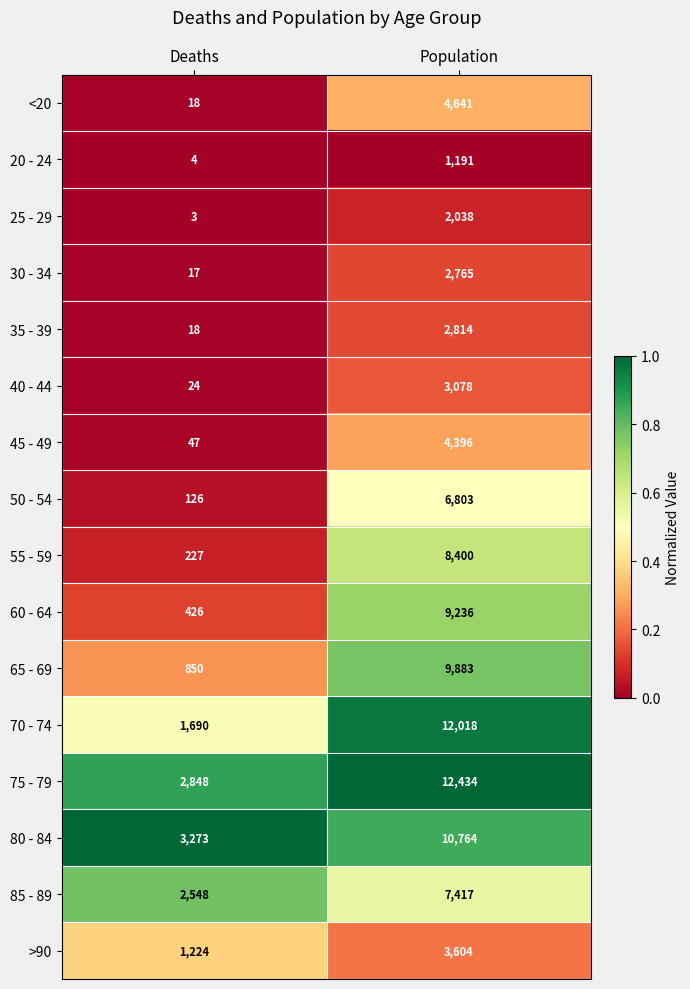

What is the minimum value for 65 - 69?

850